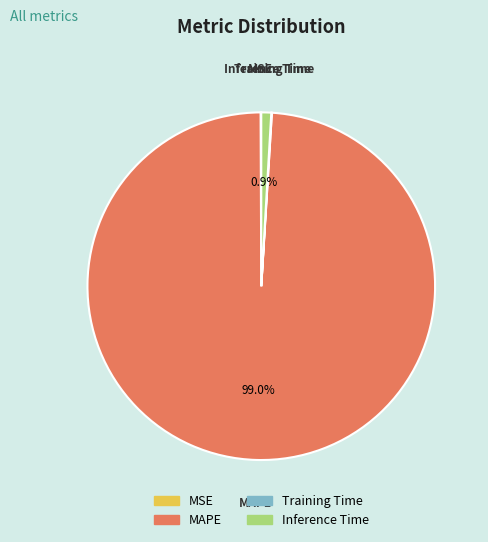

Do MAPE and Inference Time together represent more than half of the pie?

Yes